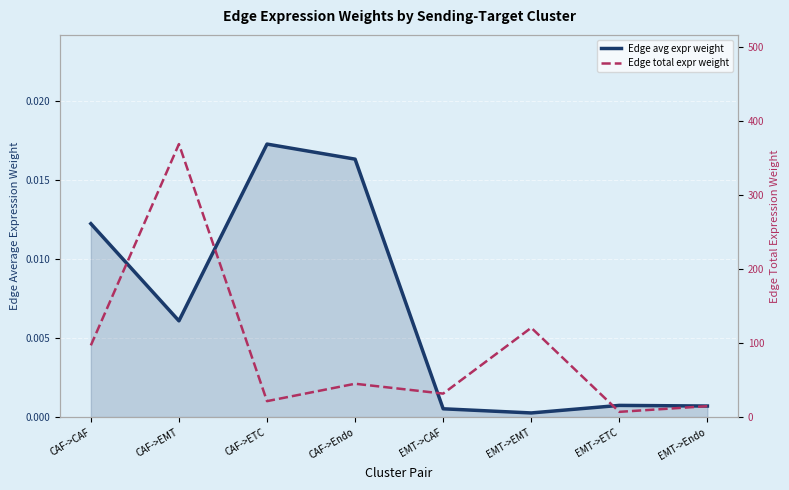

Which series has the widest spread of values?

Edge total expr weight